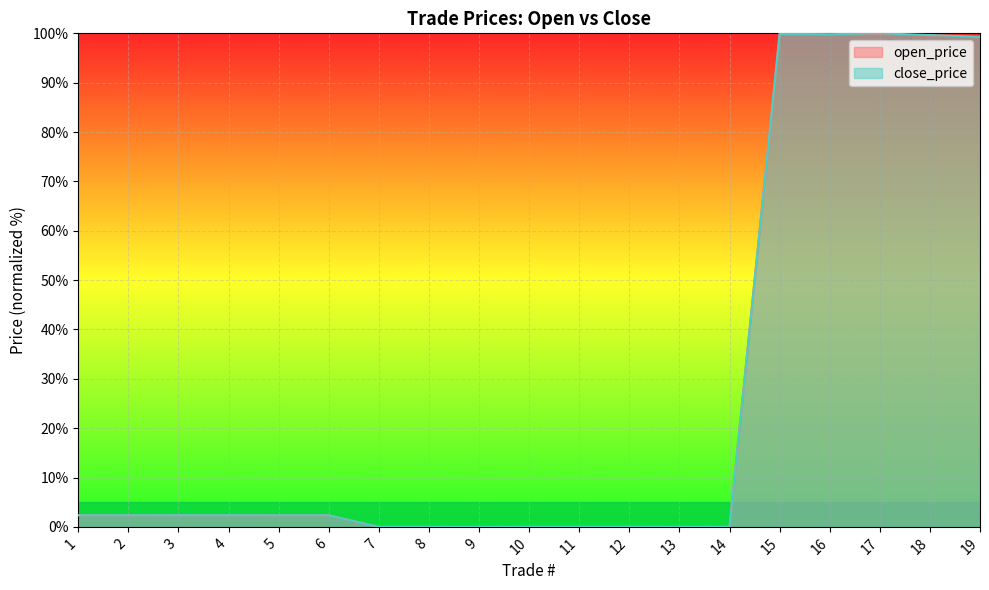

True or false: close_price and open_price cross at least once.

True